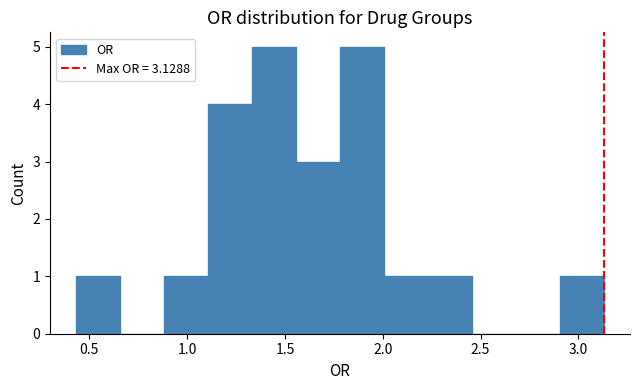

What is the height of the bar covering 0.45 to 0.65 on the x-axis? Neither the bar edges nor the heights are printed on the chart, so give them approximately, as read against the axes.

1